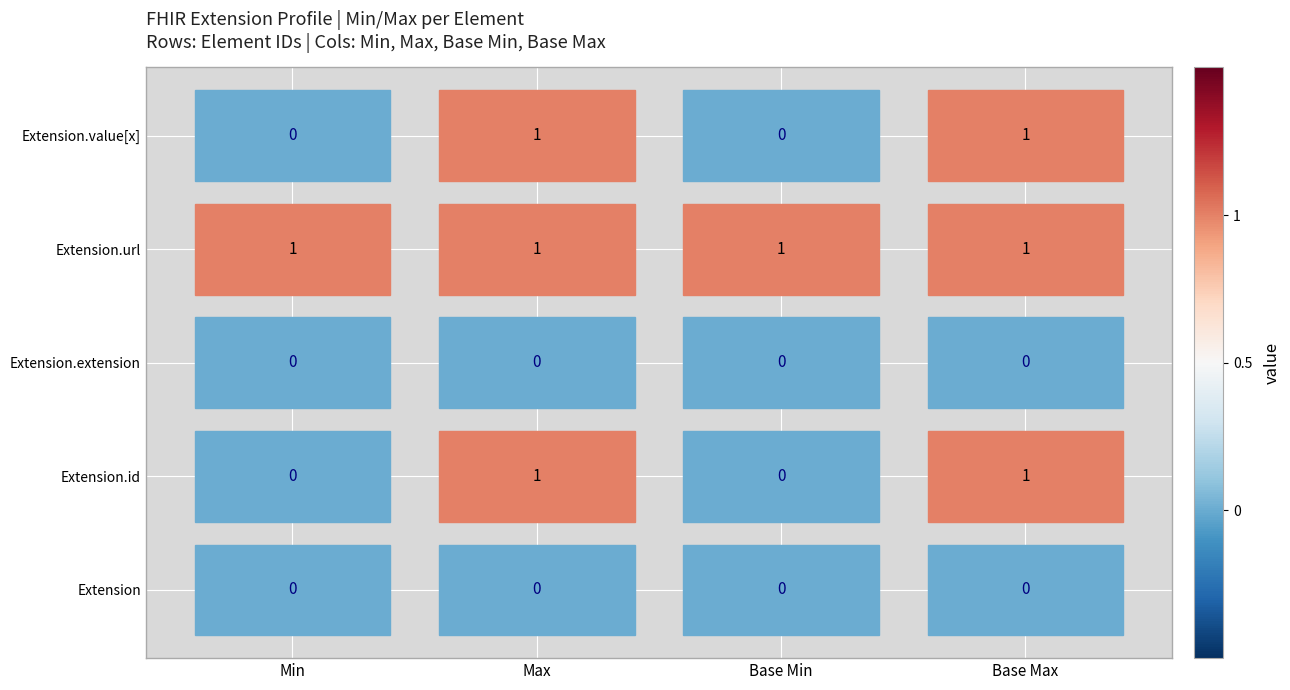

What is the maximum value shown in the chart?

1